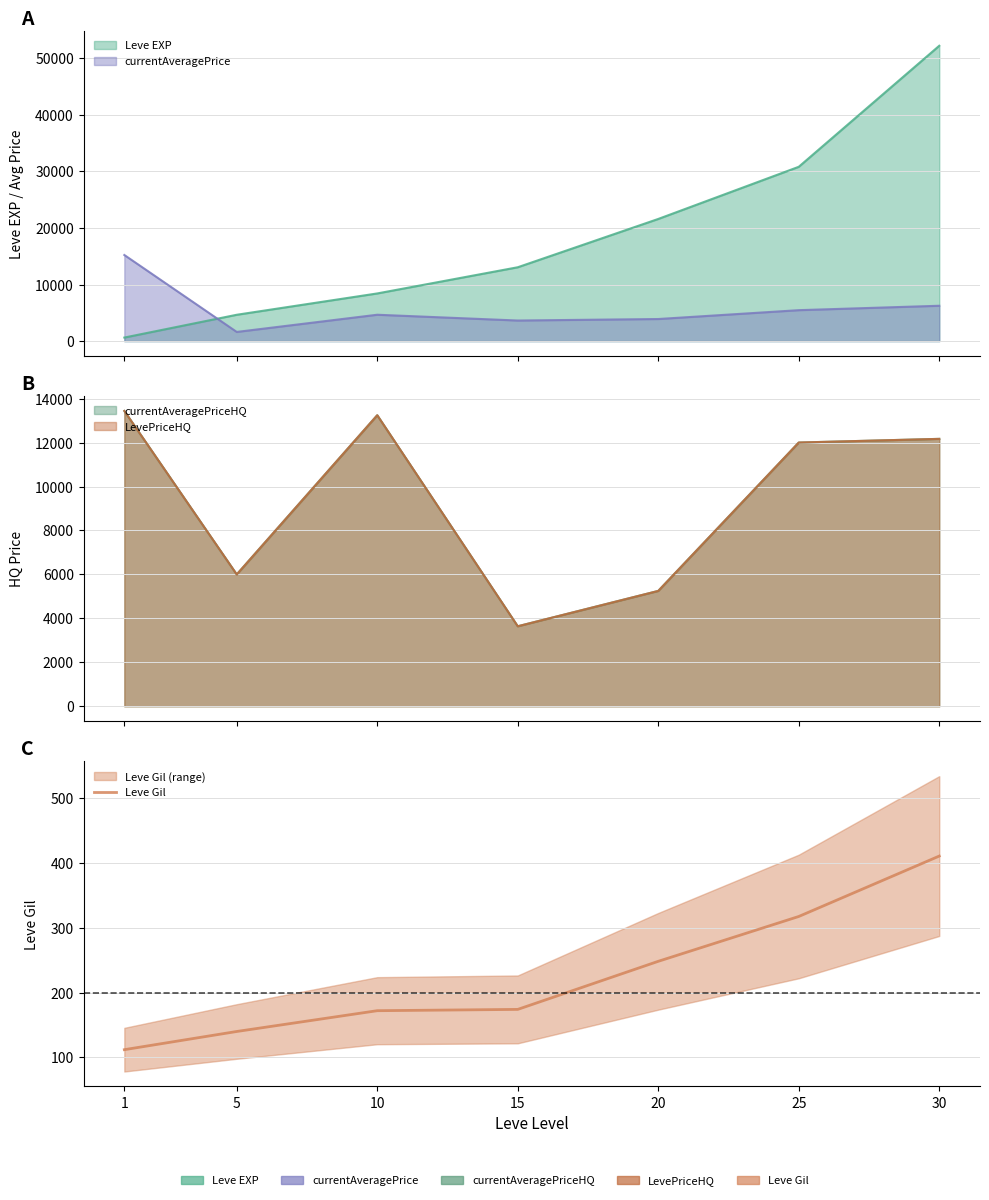

Rank the categories by value from highest to lowest.

30, 25, 20, 15, 10, 5, 1